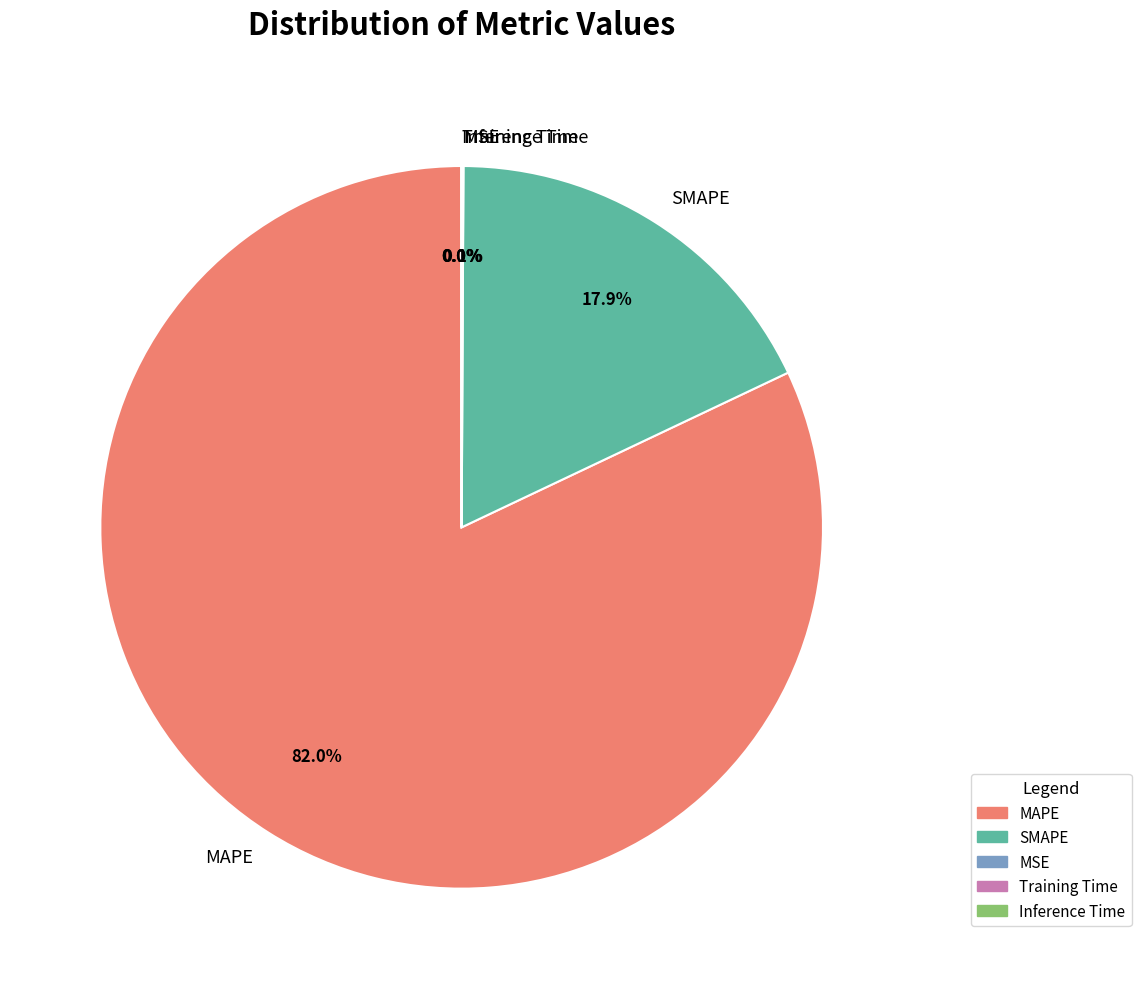

To the nearest percent, what is the average slice percentage?

20%